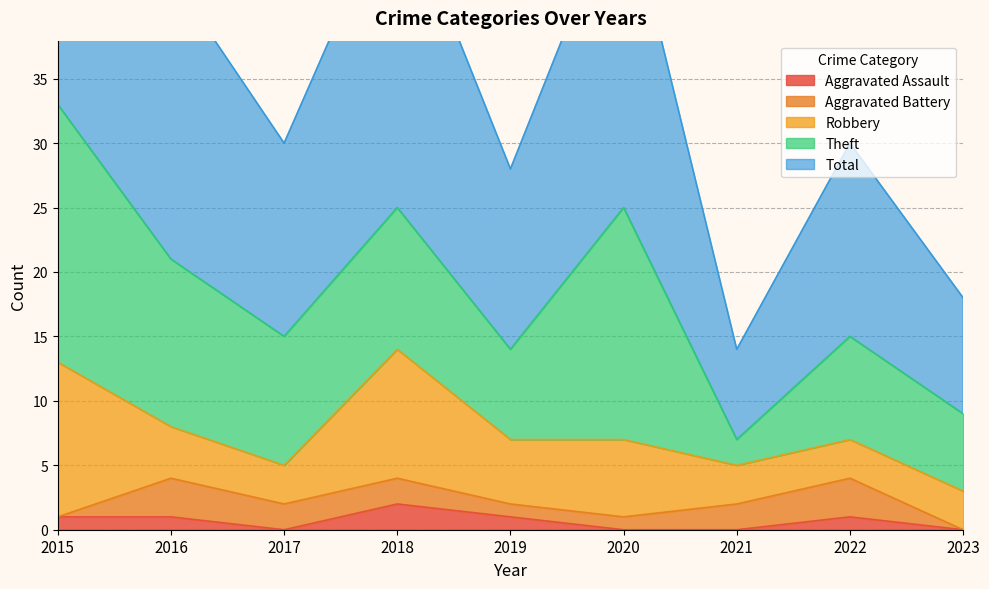

What is the spread (max minus min) of values at 2019?

13